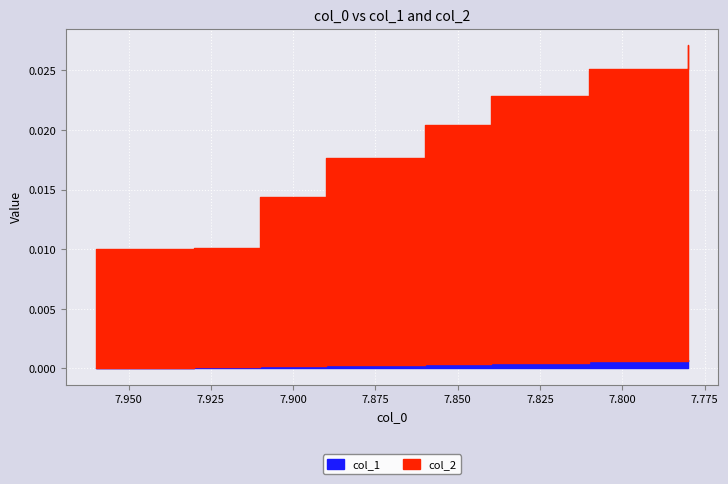

What are all the series names shown in the legend?

col_1, col_2